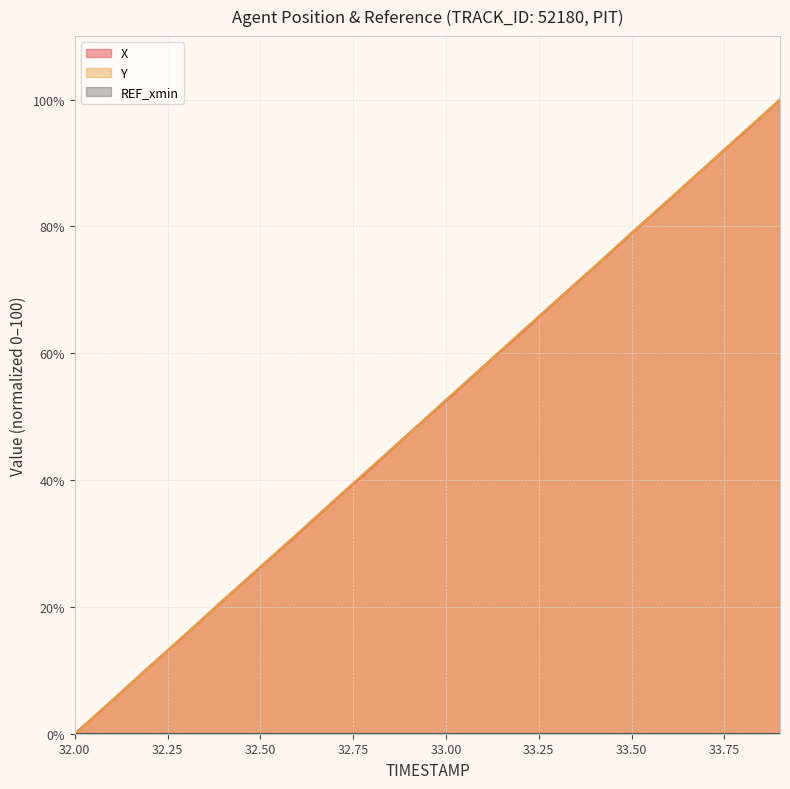

How many values in the Y series exceed 52?

10